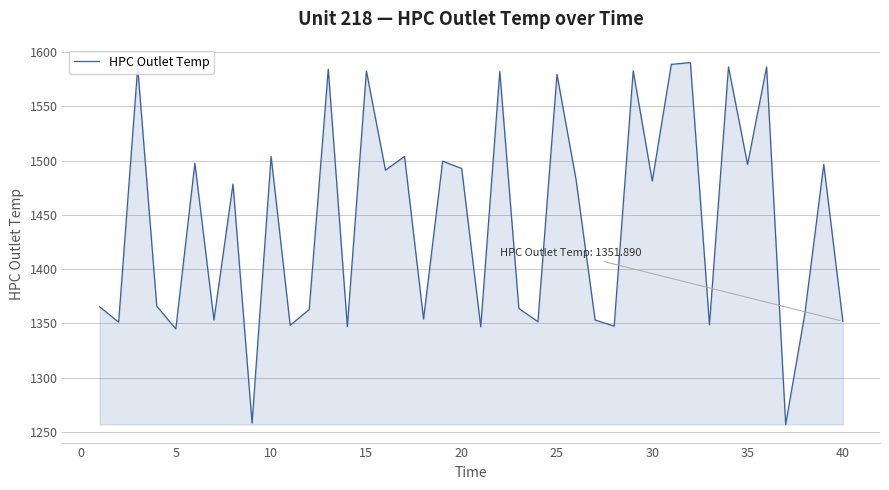

What is the minimum value shown in the chart?

1256.7